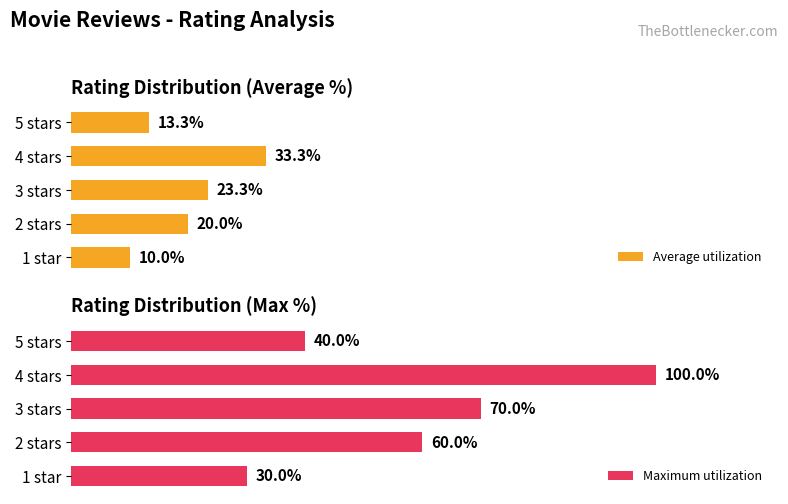

Which series has the largest total across all categories?

Maximum utilization